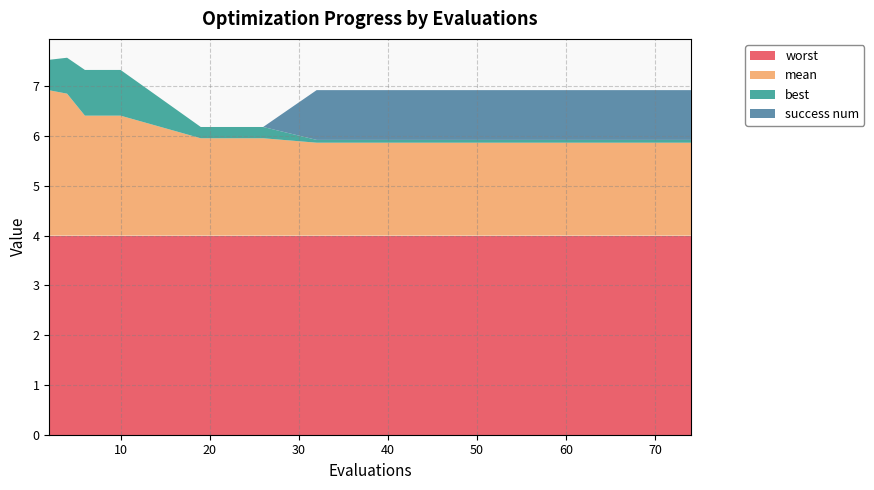

Reading left to right, list all the values displayed in this chart.

mean: 2.9	2.9	2.4	2.4	2.4	2.0	2.0	2.0	1.9	1.9	1.9	1.9	1.9	1.9	1.9	1.9	1.9	1.9	1.9	1.9
best: 0.6	0.7	0.9	0.9	0.9	0.2	0.2	0.2	0.1	0.1	0.1	0.1	0.1	0.1	0.1	0.1	0.1	0.1	0.1	0.1
worst: 4.0	4.0	4.0	4.0	4.0	4.0	4.0	4.0	4.0	4.0	4.0	4.0	4.0	4.0	4.0	4.0	4.0	4.0	4.0	4.0
success num: 0.0	0.0	0.0	0.0	0.0	0.0	0.0	0.0	1.0	1.0	1.0	1.0	1.0	1.0	1.0	1.0	1.0	1.0	1.0	1.0